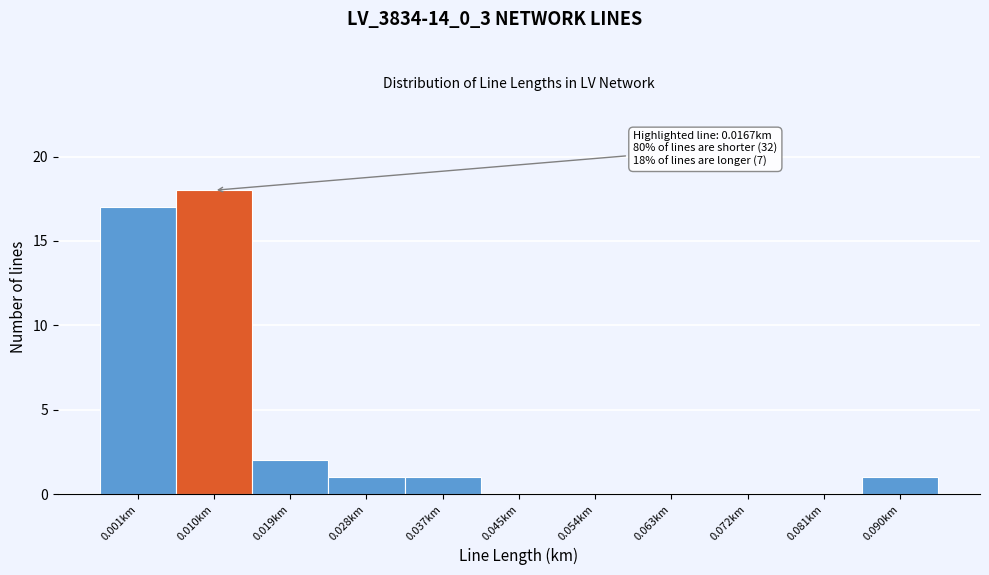

Reading right to left, list all the values displayed in this chart.

0.090km=1	0.081km=0	0.072km=0	0.063km=0	0.054km=0	0.045km=0	0.037km=1	0.028km=1	0.019km=2	0.010km=18	0.001km=17